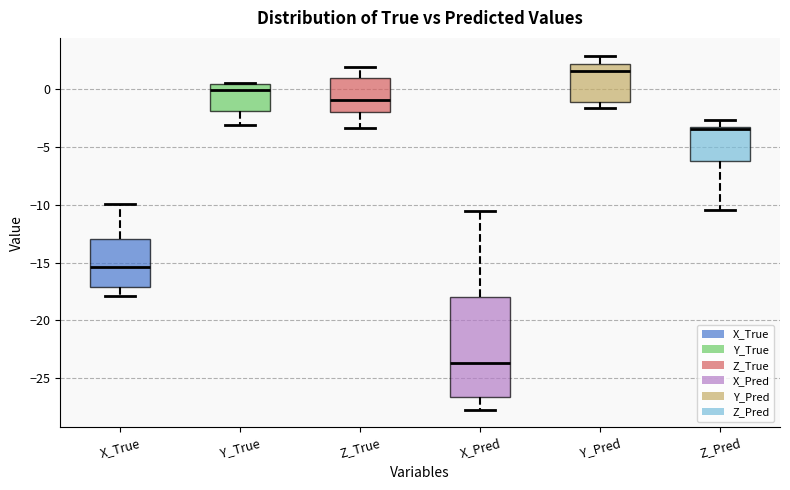

Where does the median line of the box for X_True sit on the y-axis? The values are not printed on the chart, so give them approximately, as read against the axis.

-15.5